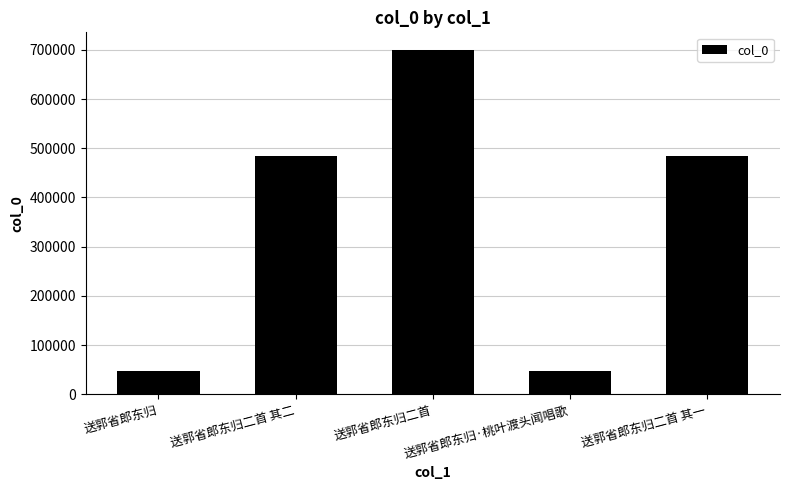

Between 送郭省郎东归二首 and 送郭省郎东归二首 其二, which is larger?

送郭省郎东归二首